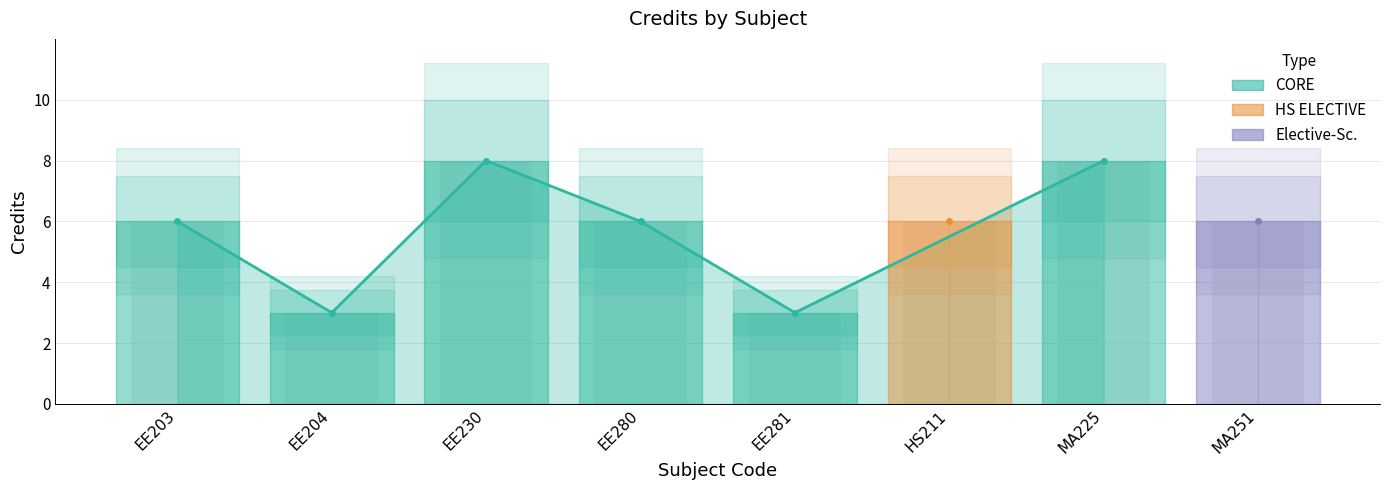

Which has a higher value, EE204 or MA225?

MA225